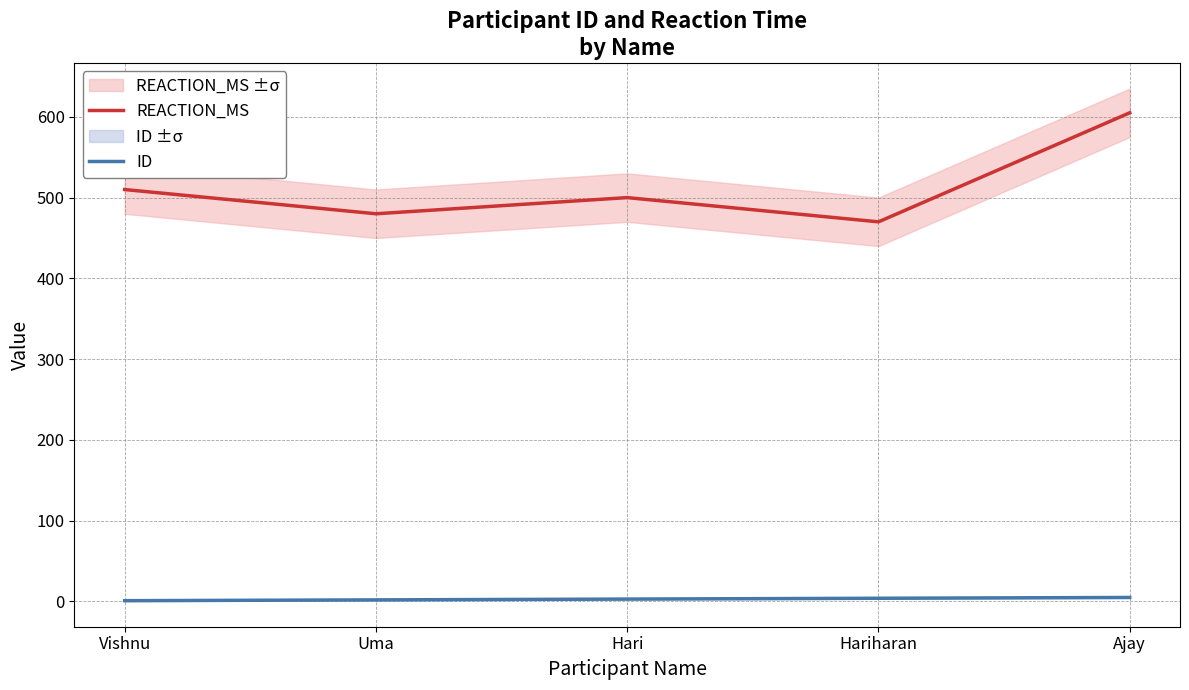

What is the total value across all series at Ajay?

610